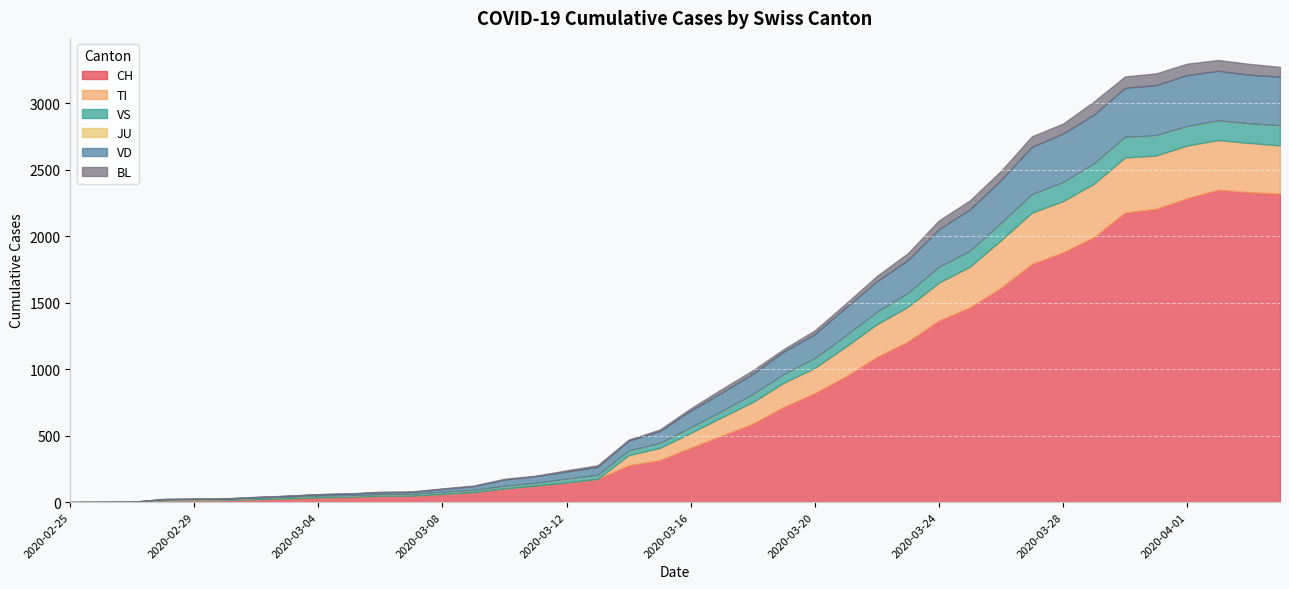

At which label does CH first exceed 408?

2020-03-17